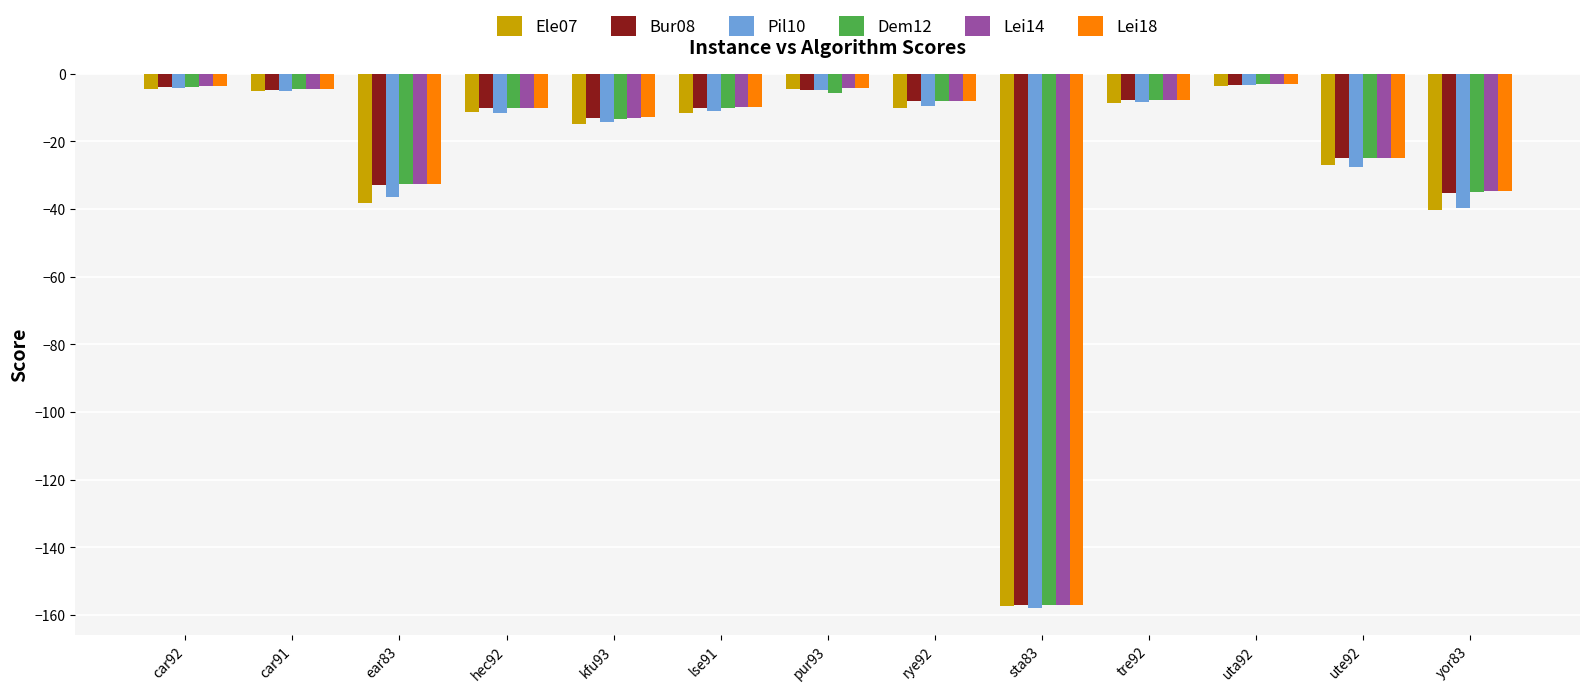

Which series has the largest range (max minus min)?

Pil10